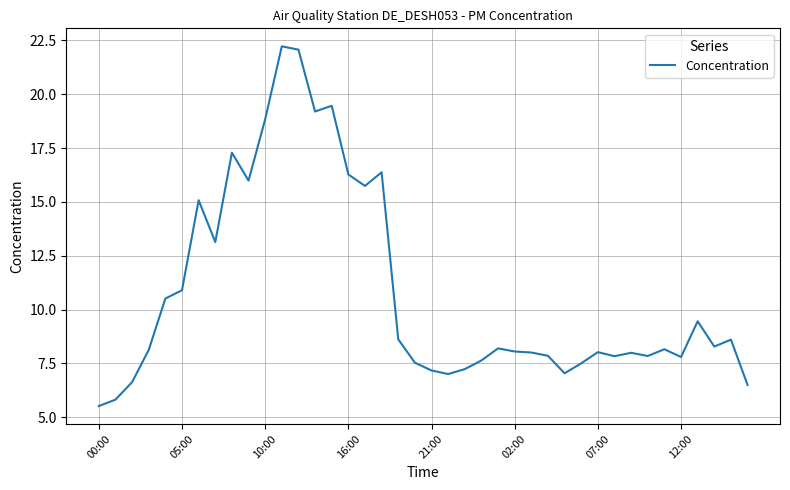

What is the minimum value shown in the chart?

5.5